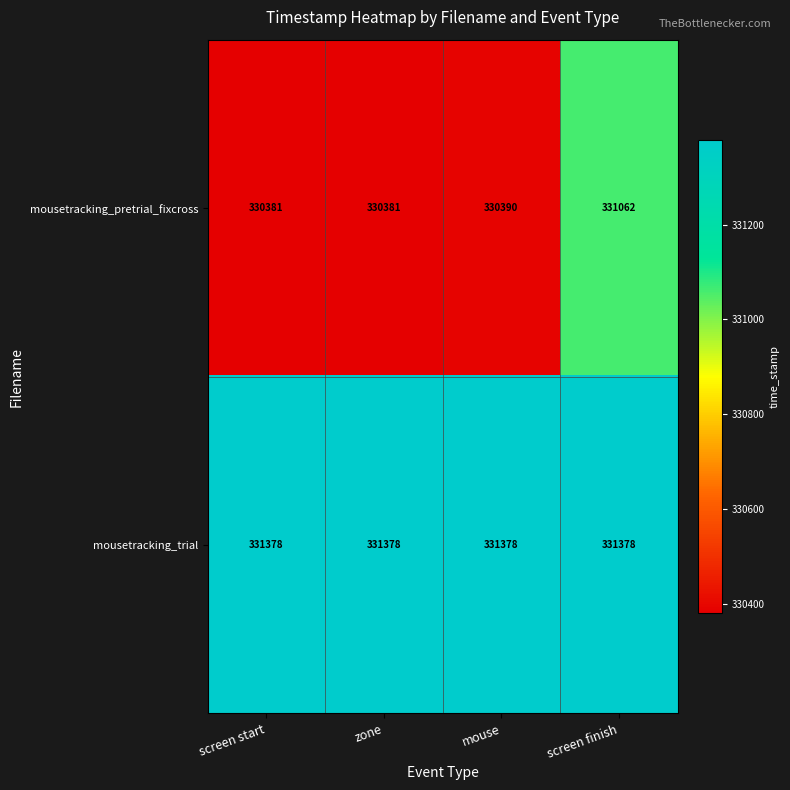

Which series has the largest range (max minus min)?

mousetracking_pretrial_fixcross